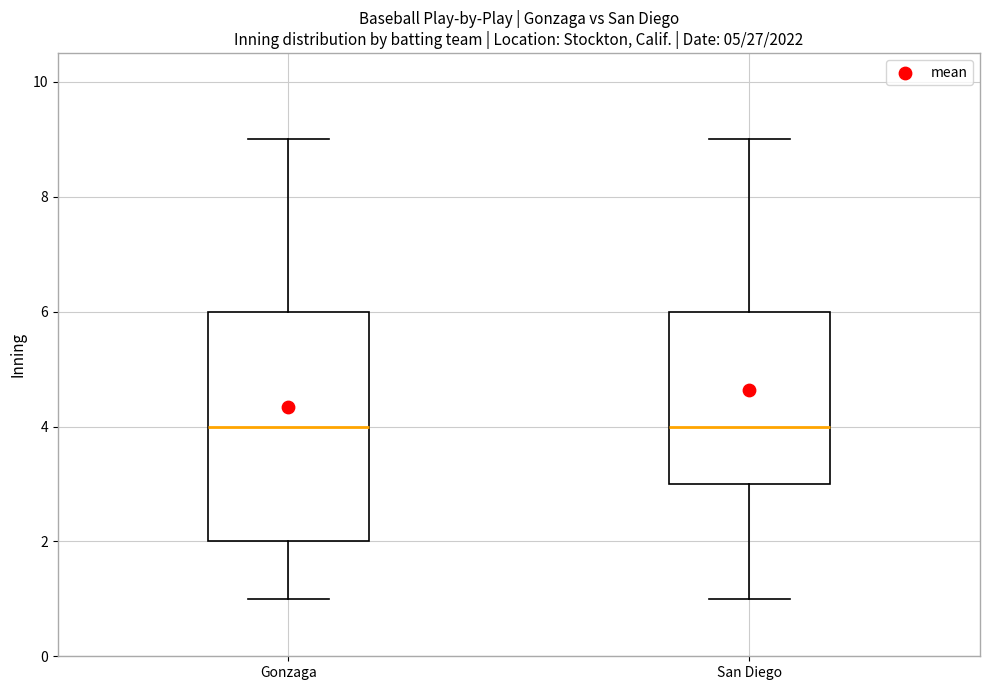

Which box is the tallest, from its lower edge to its upper edge?

Gonzaga